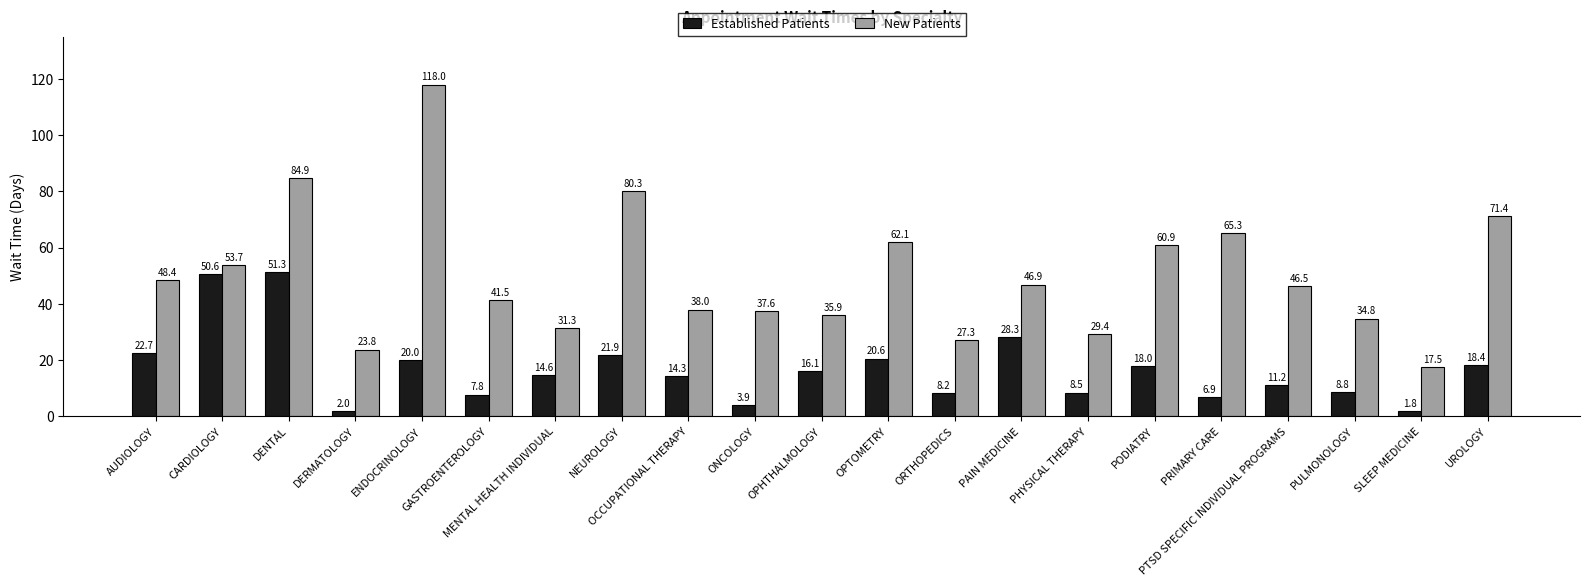

List the series in order of their peak value, highest first.

New Patients, Established Patients